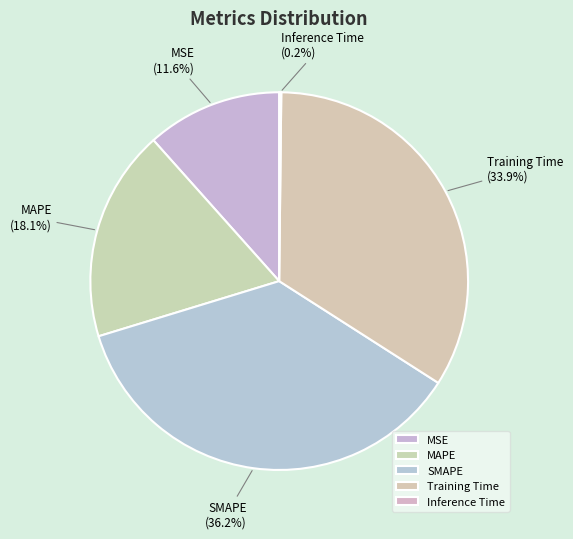

What percentage is NOT represented by Training Time?

66.1%